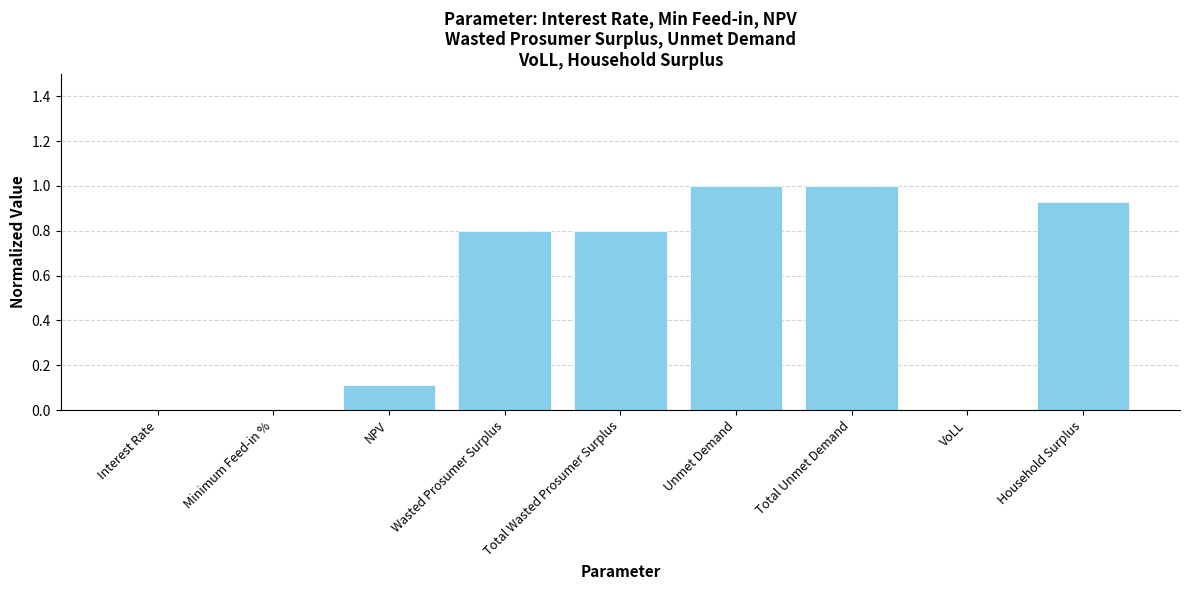

True or false: the data shows 1.4 at Total Wasted Prosumer Surplus.

False